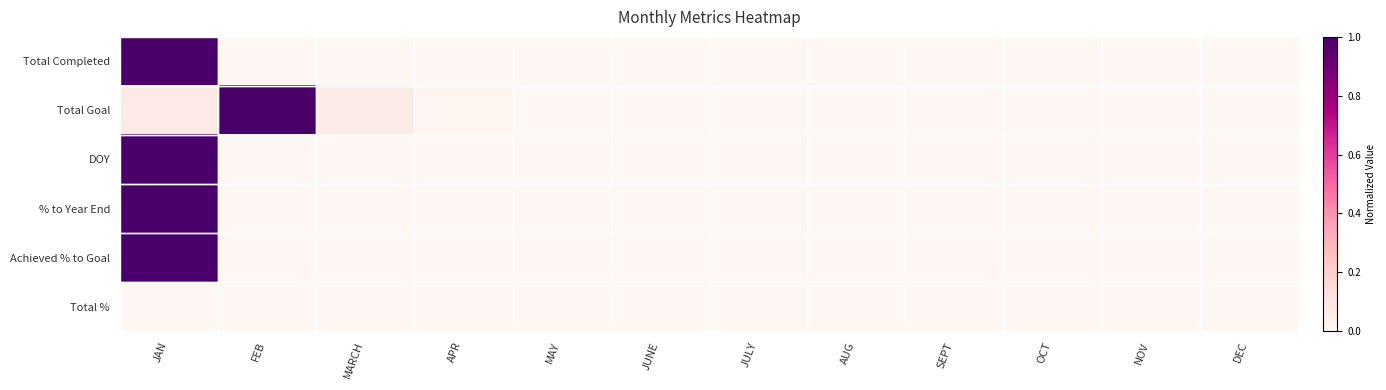

Count the number of categories in the chart.

12